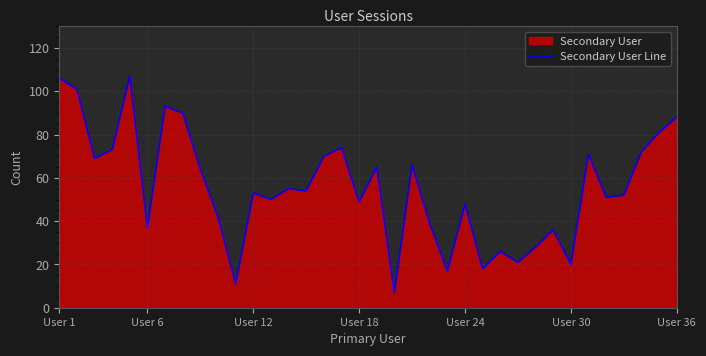

What is the greatest value displayed?

107